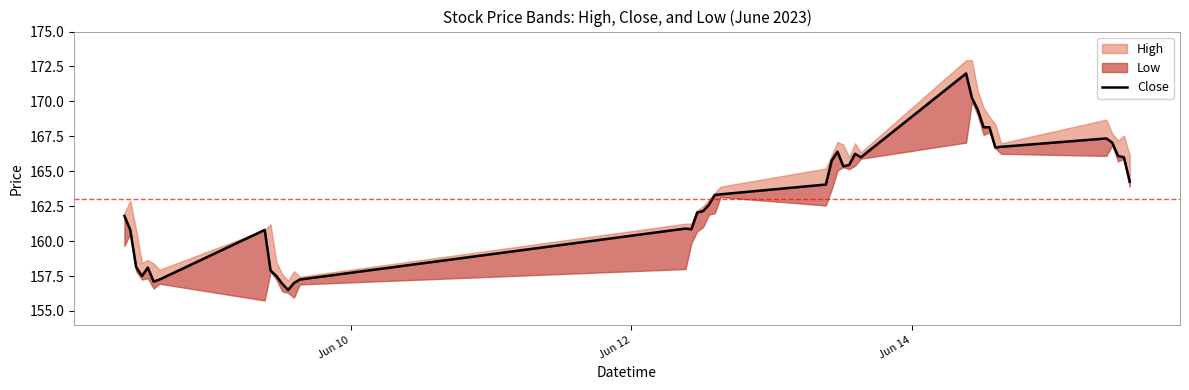

True or false: there are more than 2 points higher than both neighbors.

True